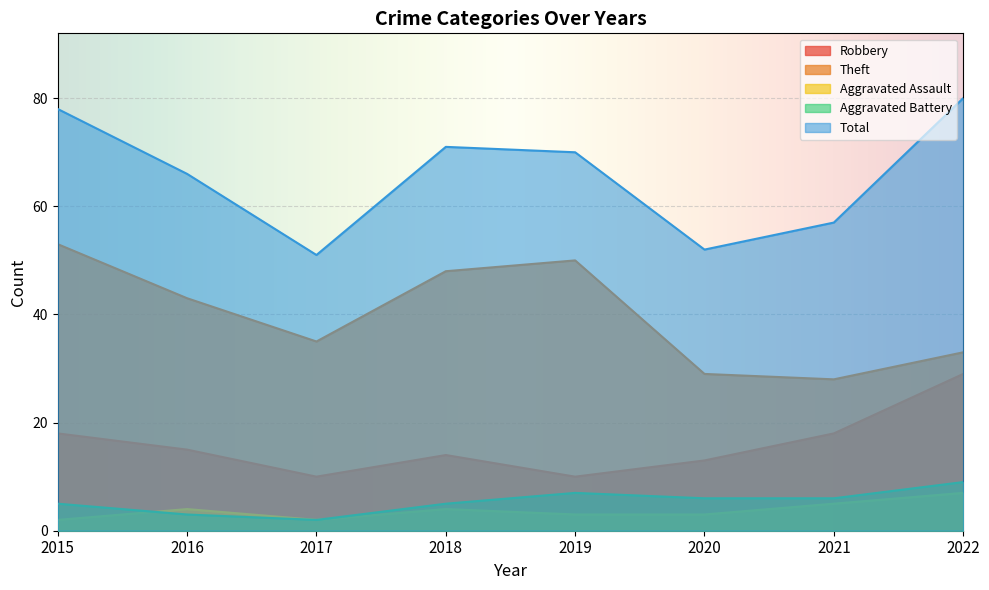

Reading left to right, extract all data points from this chart.

Robbery: 18	15	10	14	10	13	18	29
Theft: 53	43	35	48	50	29	28	33
Aggravated Assault: 2	4	2	4	3	3	5	7
Aggravated Battery: 5	3	2	5	7	6	6	9
Total: 78	66	51	71	70	52	57	80